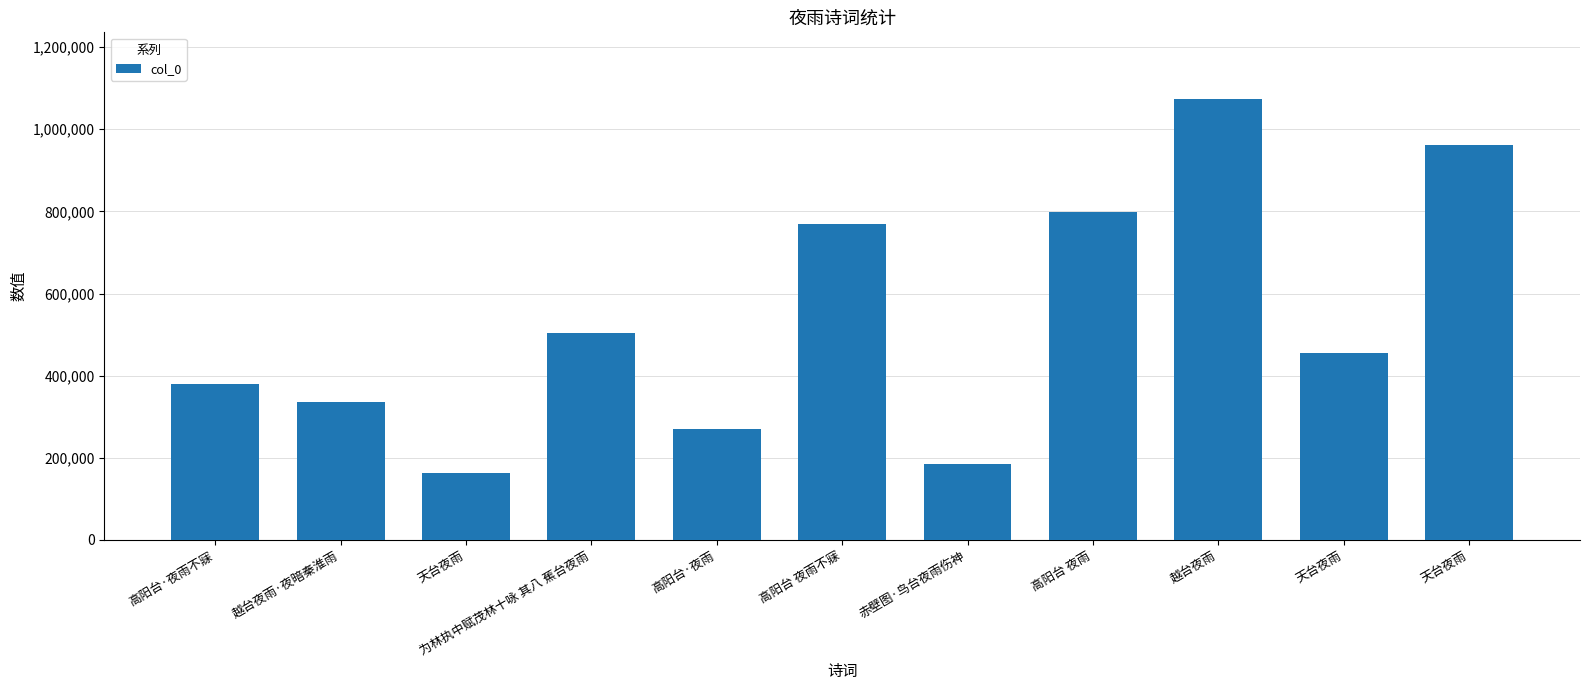

What is the value of the 3rd bar from the left?

162373